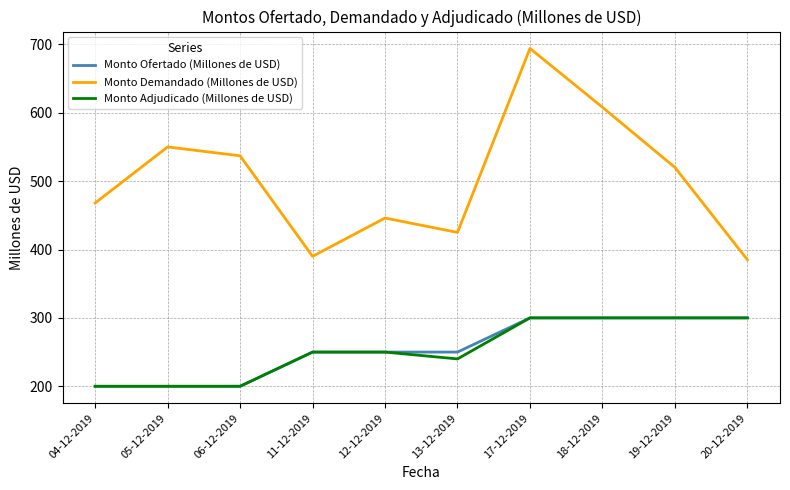

What is the total value across all series at 17-12-2019?

1294